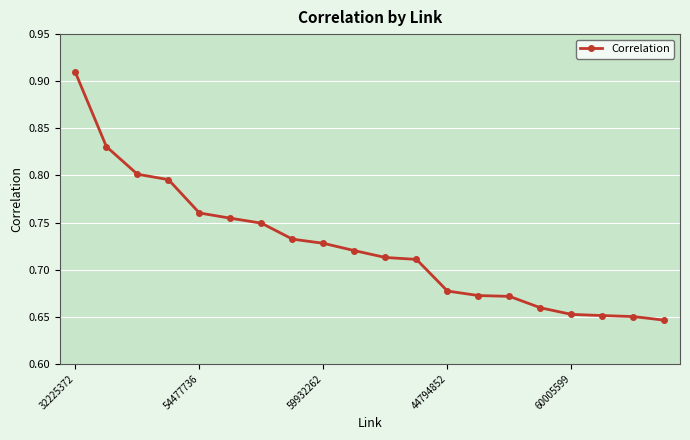

What is the difference between the maximum and minimum values?

0.3